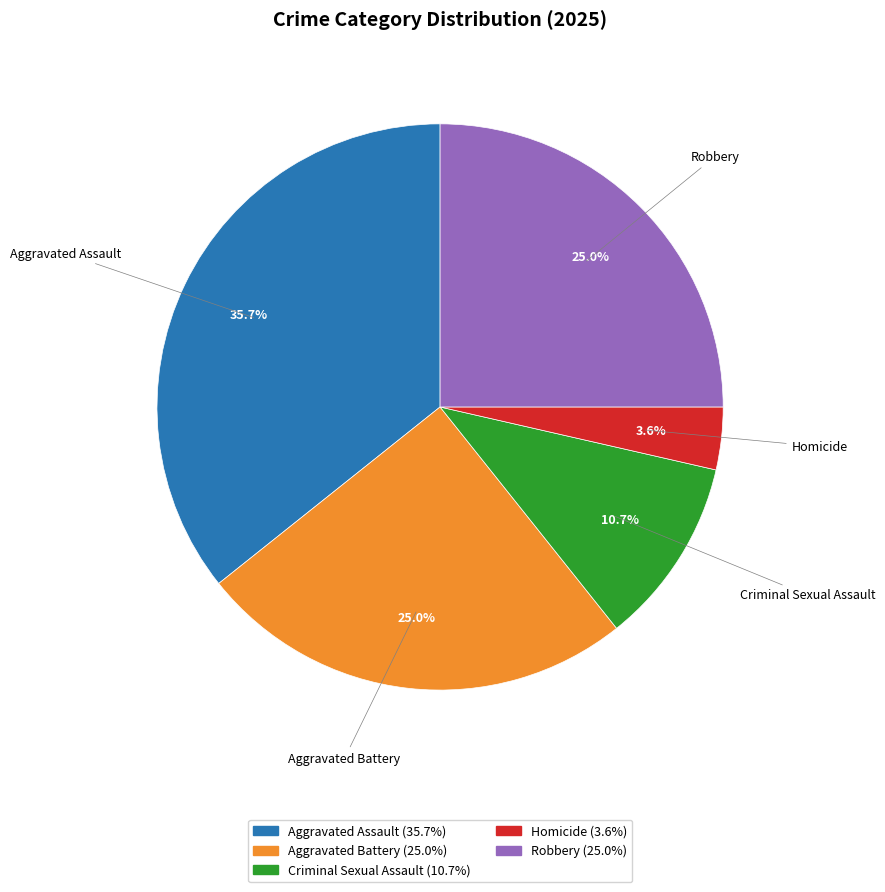

What portion of the pie excludes Aggravated Assault?

64.3%